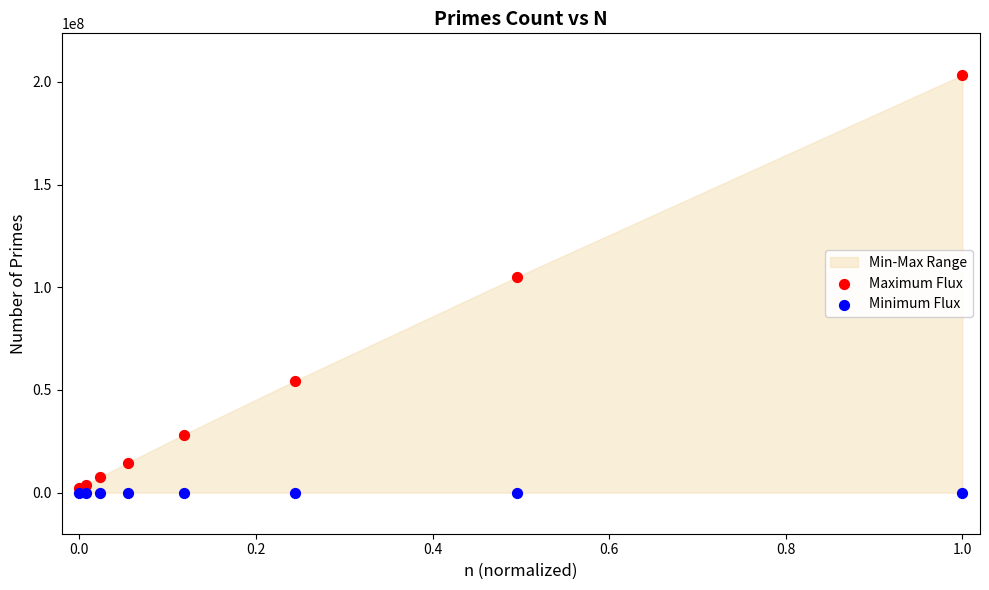

Which series contains the highest Y value?

Maximum Flux